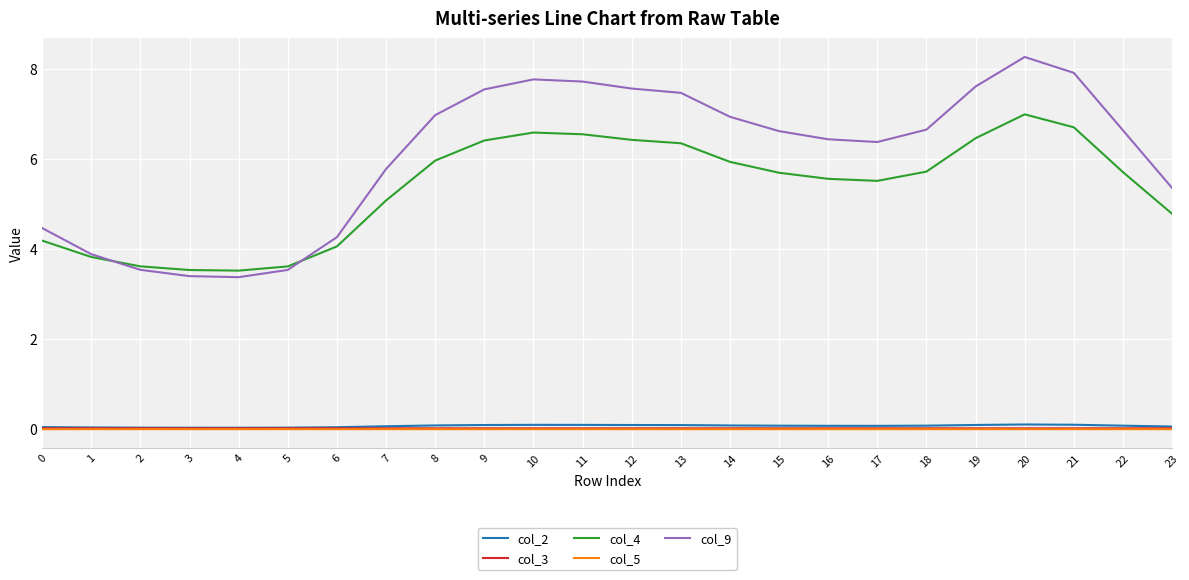

True or false: col_5 and col_4 cross at least once.

False